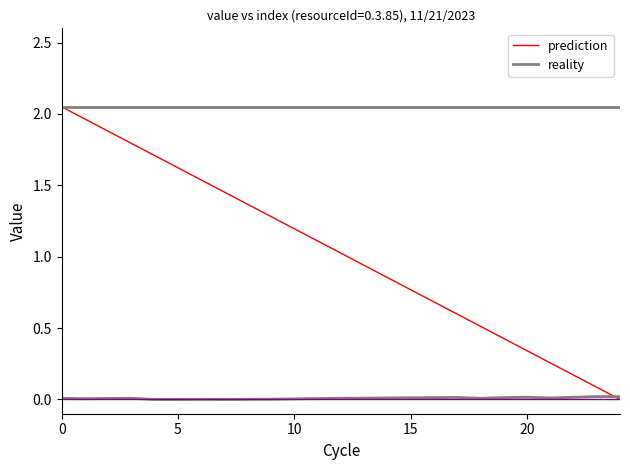

Which series has the largest range (max minus min)?

prediction